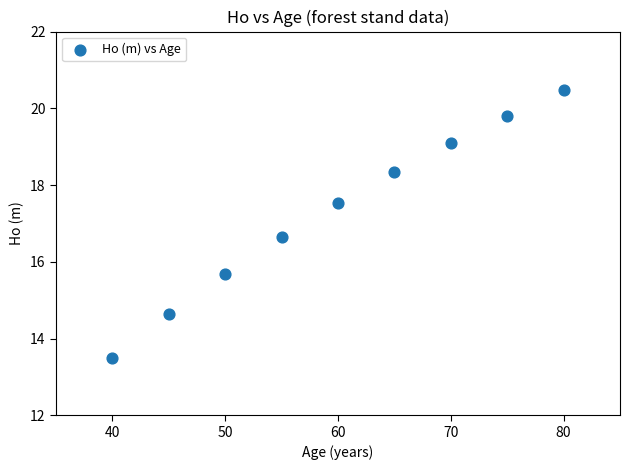

What Y value in the scatter plot is closest to 16?

15.7